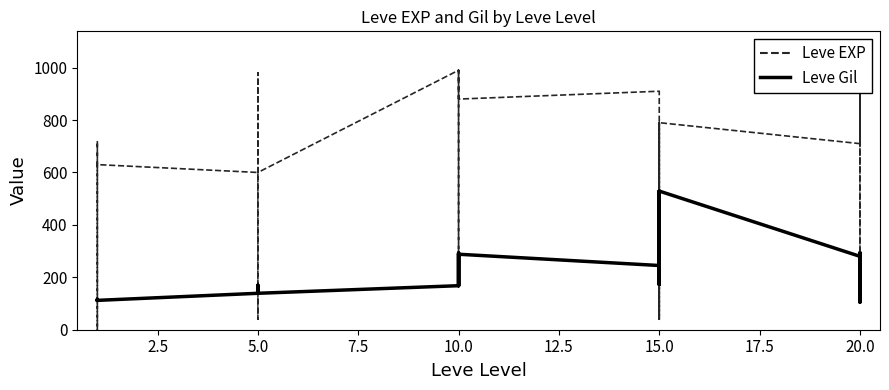

In Leve EXP, how many points are higher than both neighbors (excluding endpoints)?

9